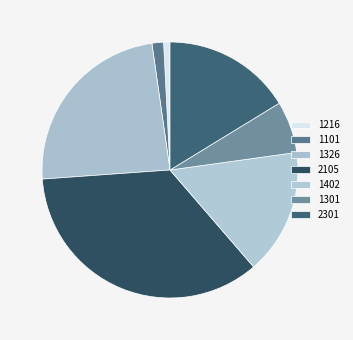

How many slices are in this pie chart?

7